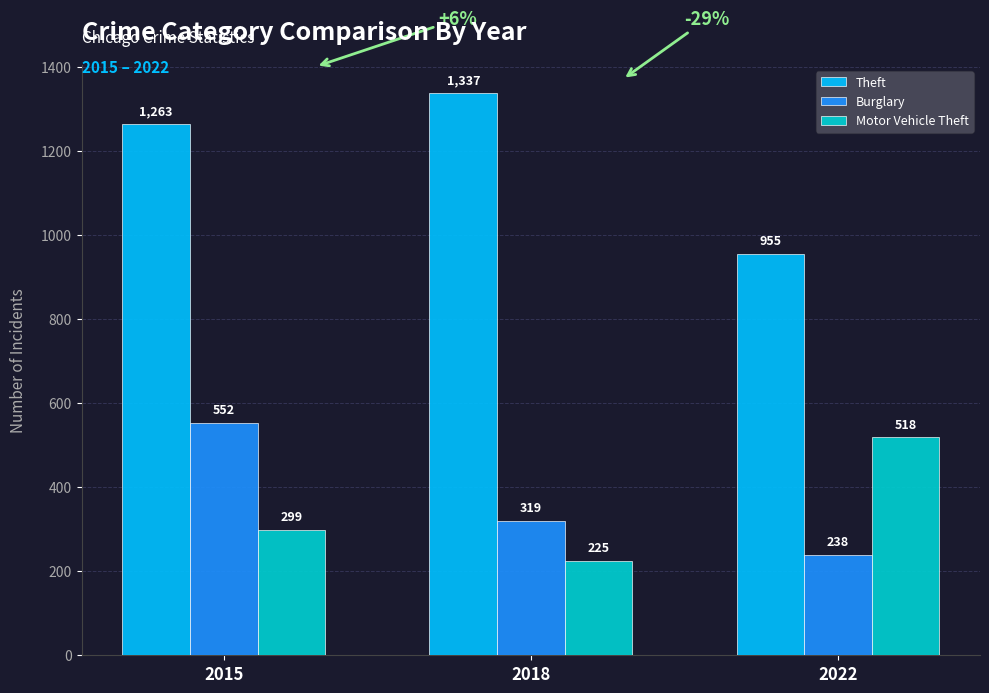

Reading left to right, what are all the values shown in this chart?

Theft: 2015=1263	2018=1337	2022=955
Burglary: 2015=552	2018=319	2022=238
Motor Vehicle Theft: 2015=299	2018=225	2022=518